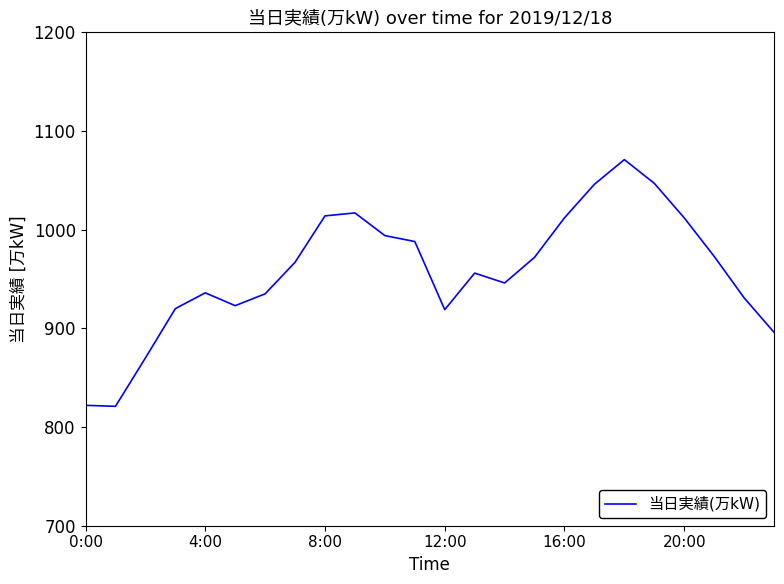

What is the smallest value displayed?

821